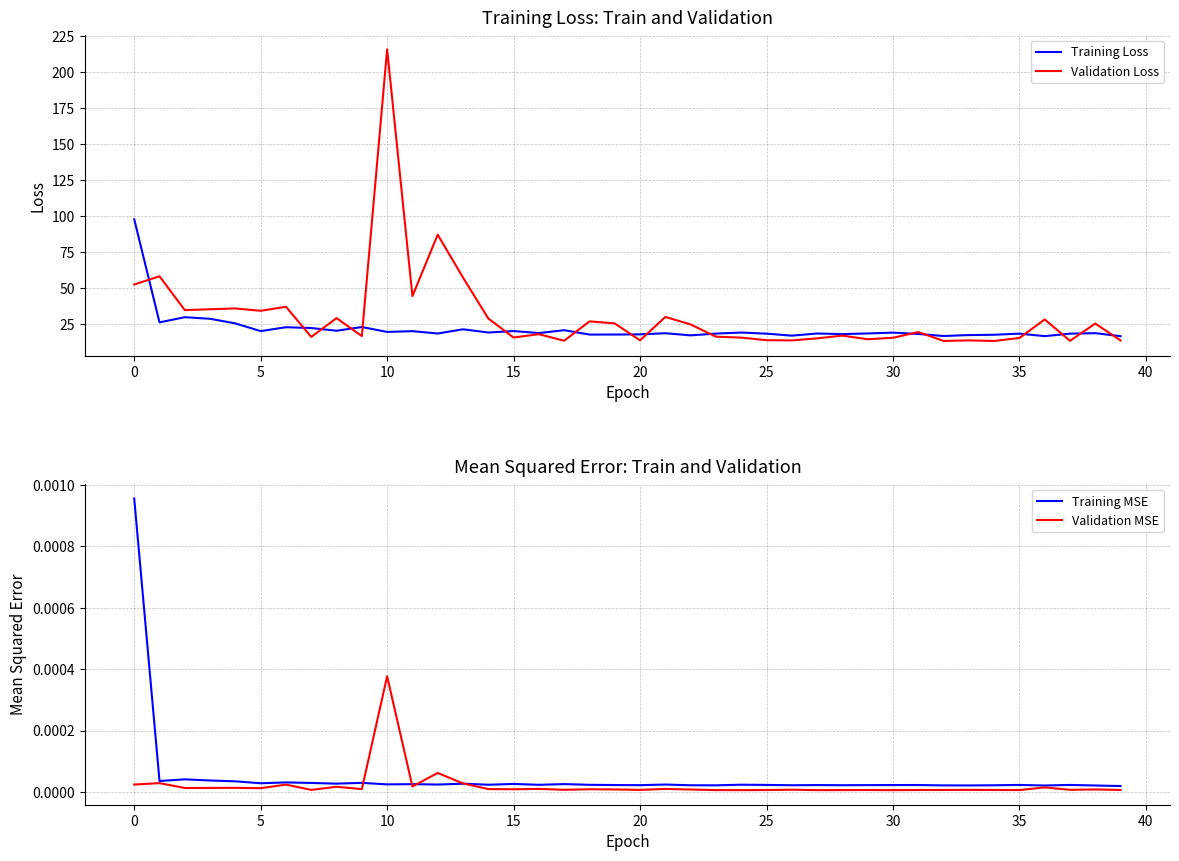

At 20, list the series in order from largest to smallest.

Validation Loss, Training Loss, Training MSE, Validation MSE